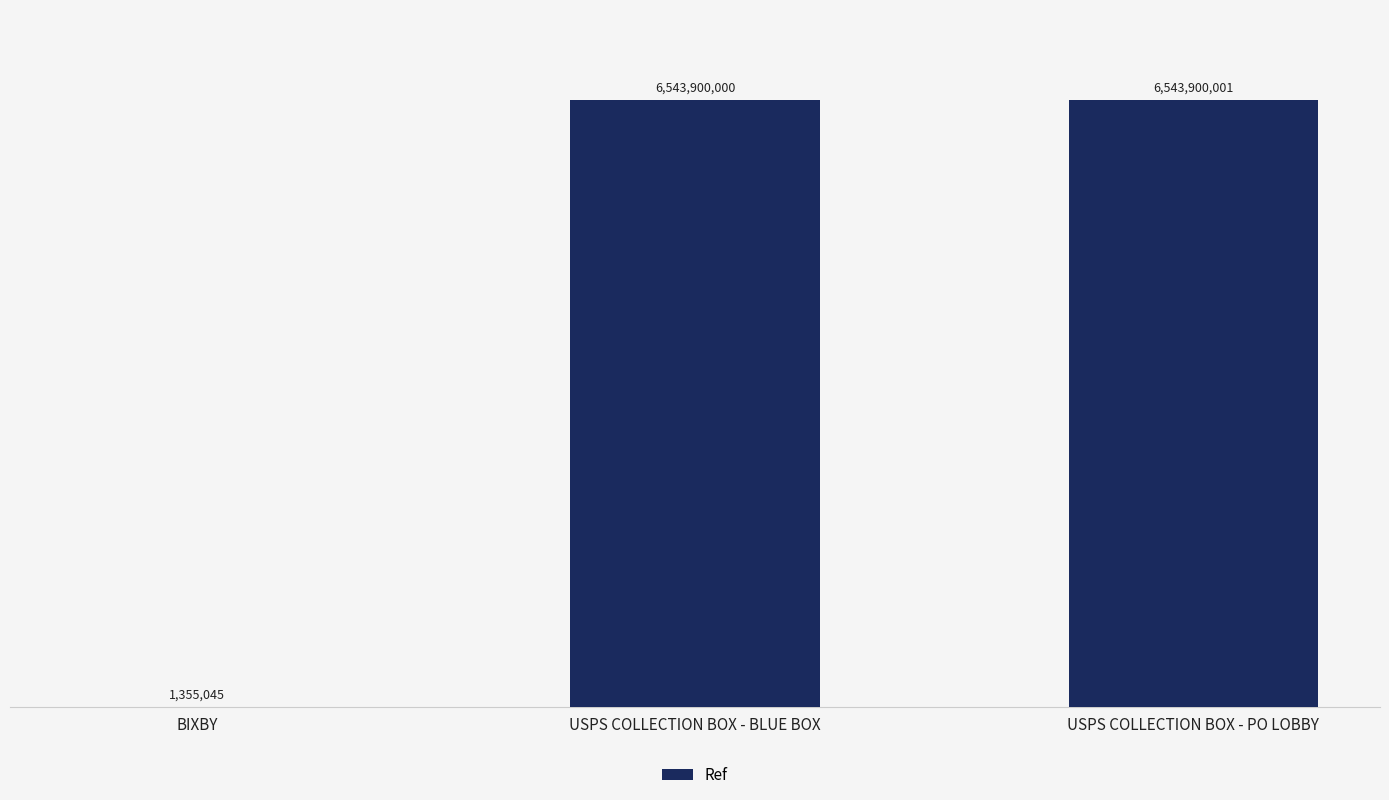

What is the minimum value shown in the chart?

1355045